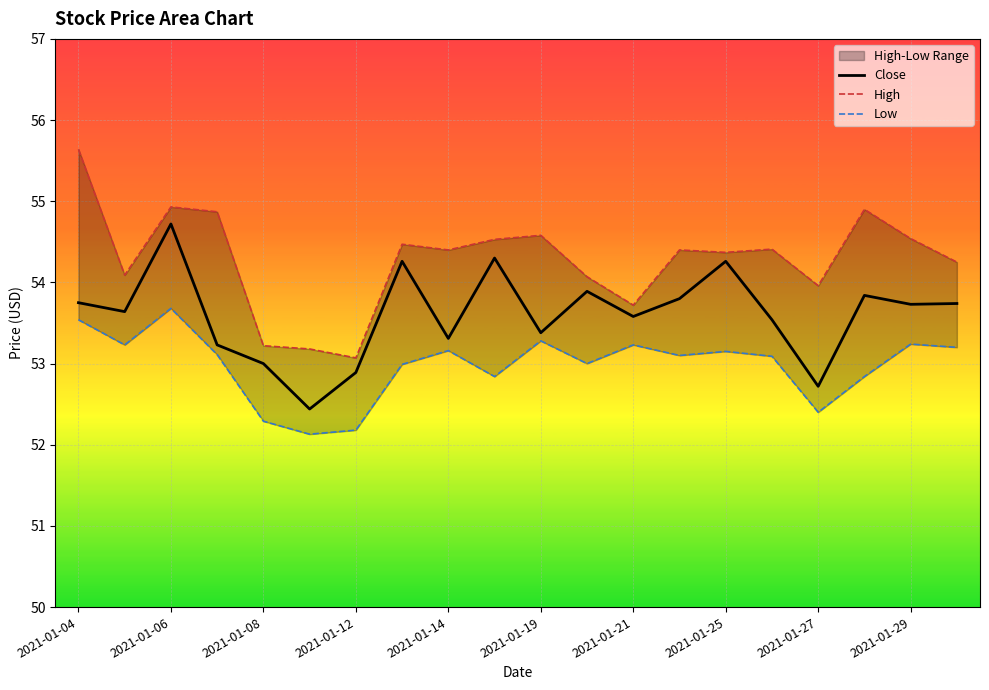

True or false: Close and High cross at least once.

False